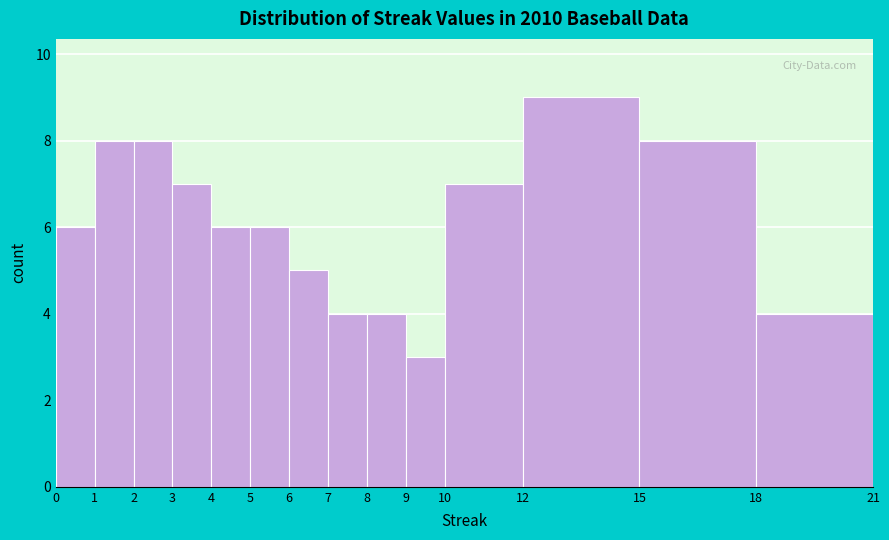

Reading left to right, list every bar in this chart as the range it spans on the x-axis followed by its height. The values are not printed on the chart, so give them approximately, as read against the axis.

0 to 1: 6
1 to 2: 8
2 to 3: 8
3 to 4: 7
4 to 5: 6
5 to 6: 6
6 to 7: 5
7 to 8: 4
8 to 9: 4
9 to 10: 3
10 to 12: 7
12 to 15: 9
15 to 18: 8
18 to 21: 4